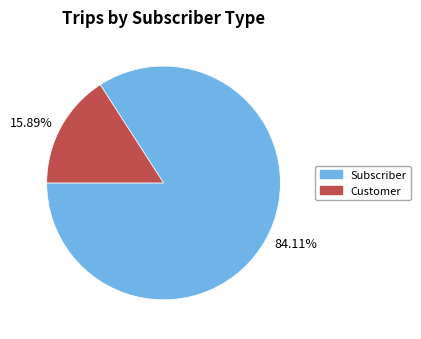

Which slice is the largest?

84.11%